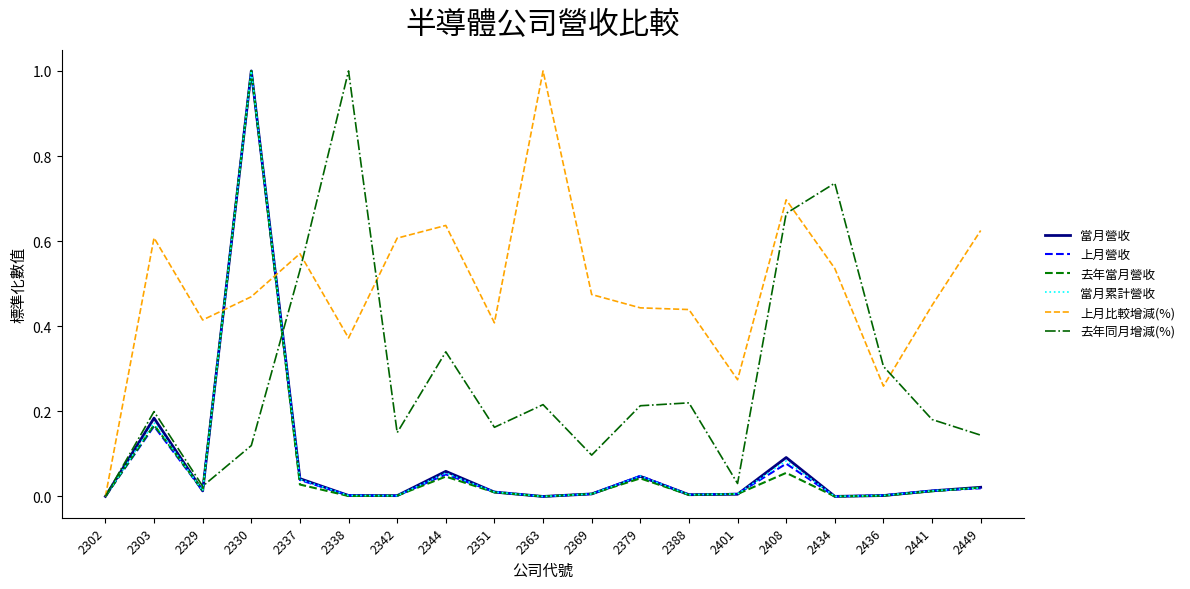

At which category is the sum across all series the highest?

2330